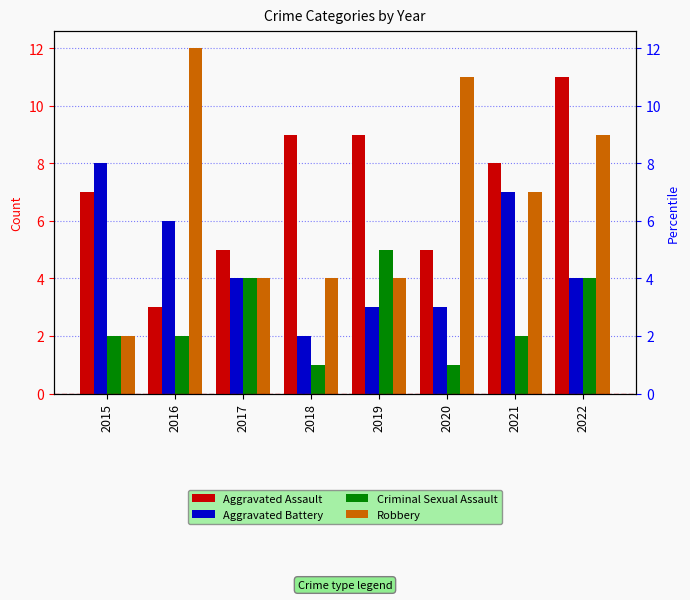

Reading right to left, transcribe all the data shown in this chart.

Aggravated Assault: 2022=11	2021=8	2020=5	2019=9	2018=9	2017=5	2016=3	2015=7
Aggravated Battery: 2022=4	2021=7	2020=3	2019=3	2018=2	2017=4	2016=6	2015=8
Criminal Sexual Assault: 2022=4	2021=2	2020=1	2019=5	2018=1	2017=4	2016=2	2015=2
Robbery: 2022=9	2021=7	2020=11	2019=4	2018=4	2017=4	2016=12	2015=2